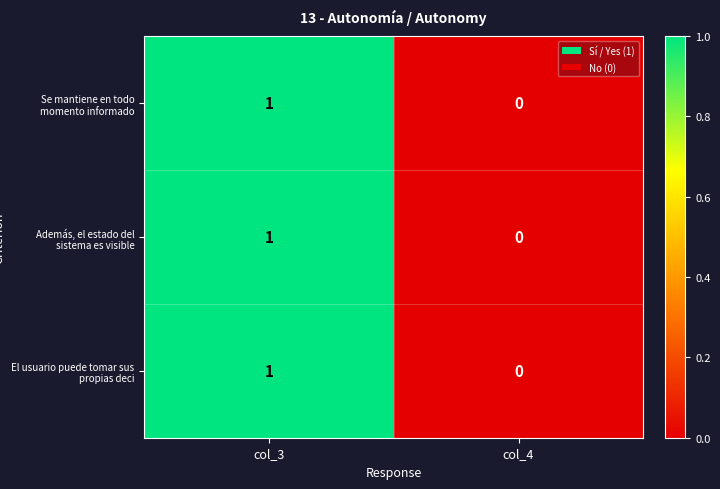

Count the number of categories in the chart.

2